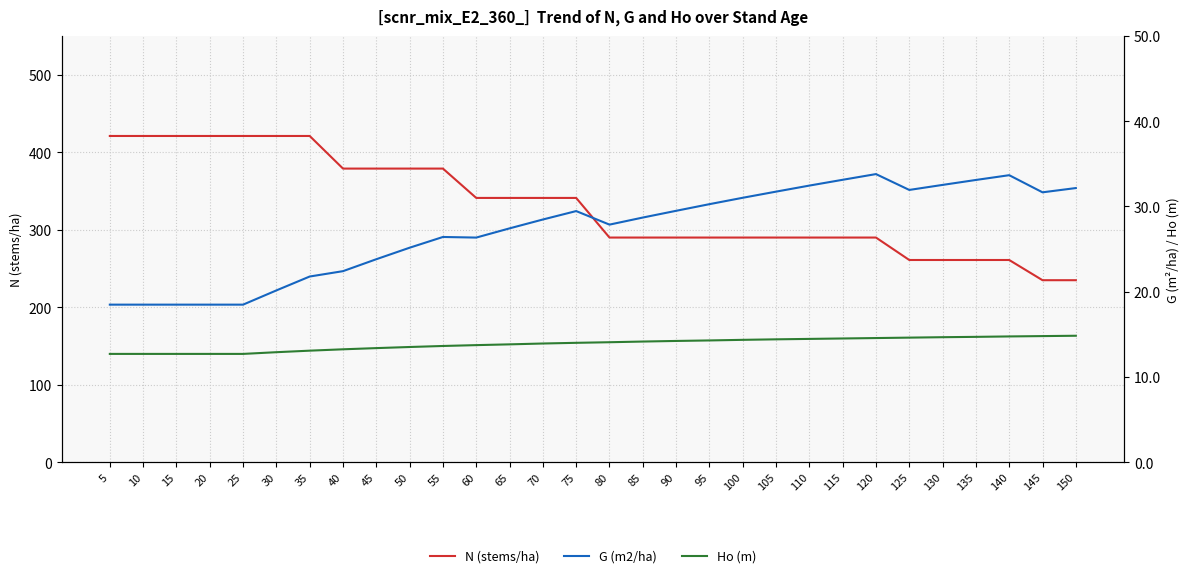

What are all the series names shown in the legend?

N (stems/ha), G (m2/ha), Ho (m)